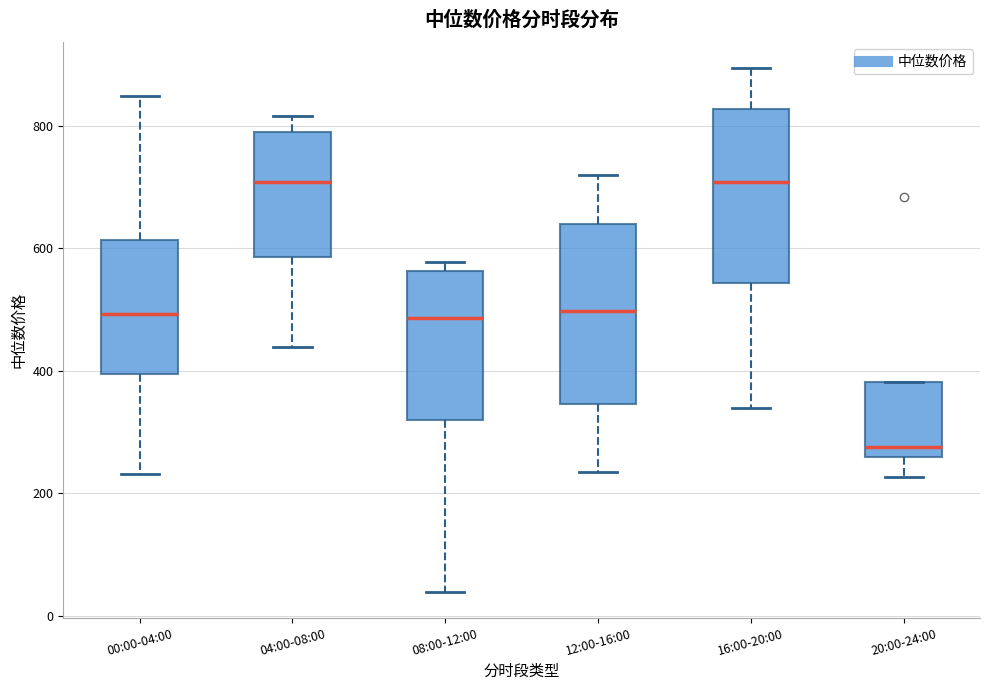

Which box has the lowest median line?

20:00-24:00